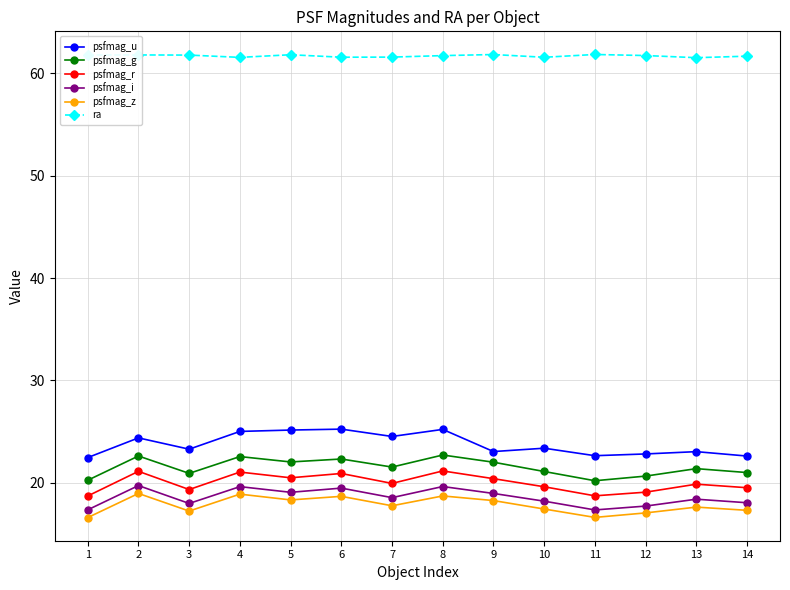

What is the minimum value shown in the chart?

16.6